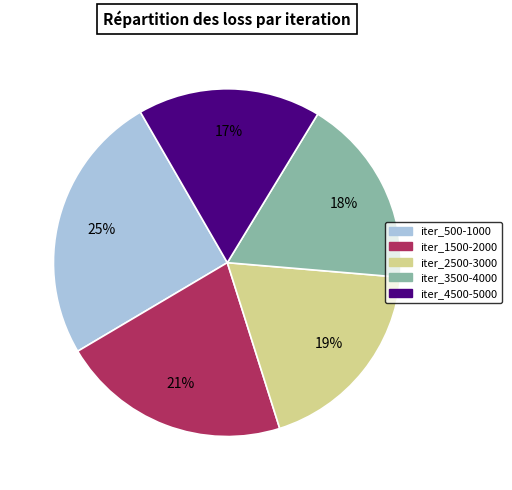

Is there any slice that represents more than half of the pie?

No